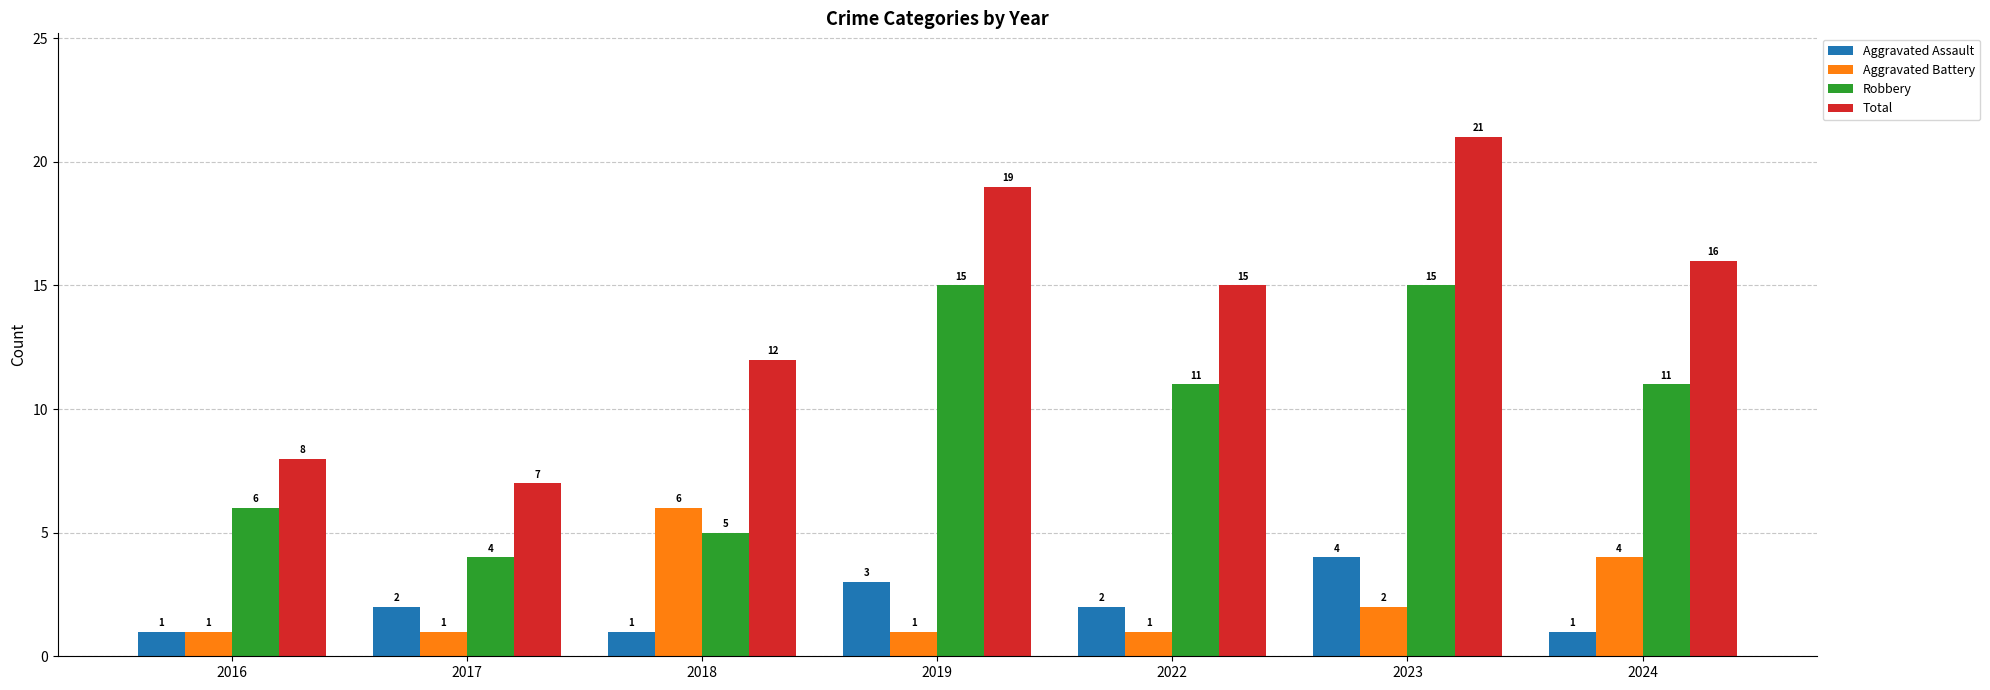

The value of Aggravated Assault at 2017 is 3. True or false?

False